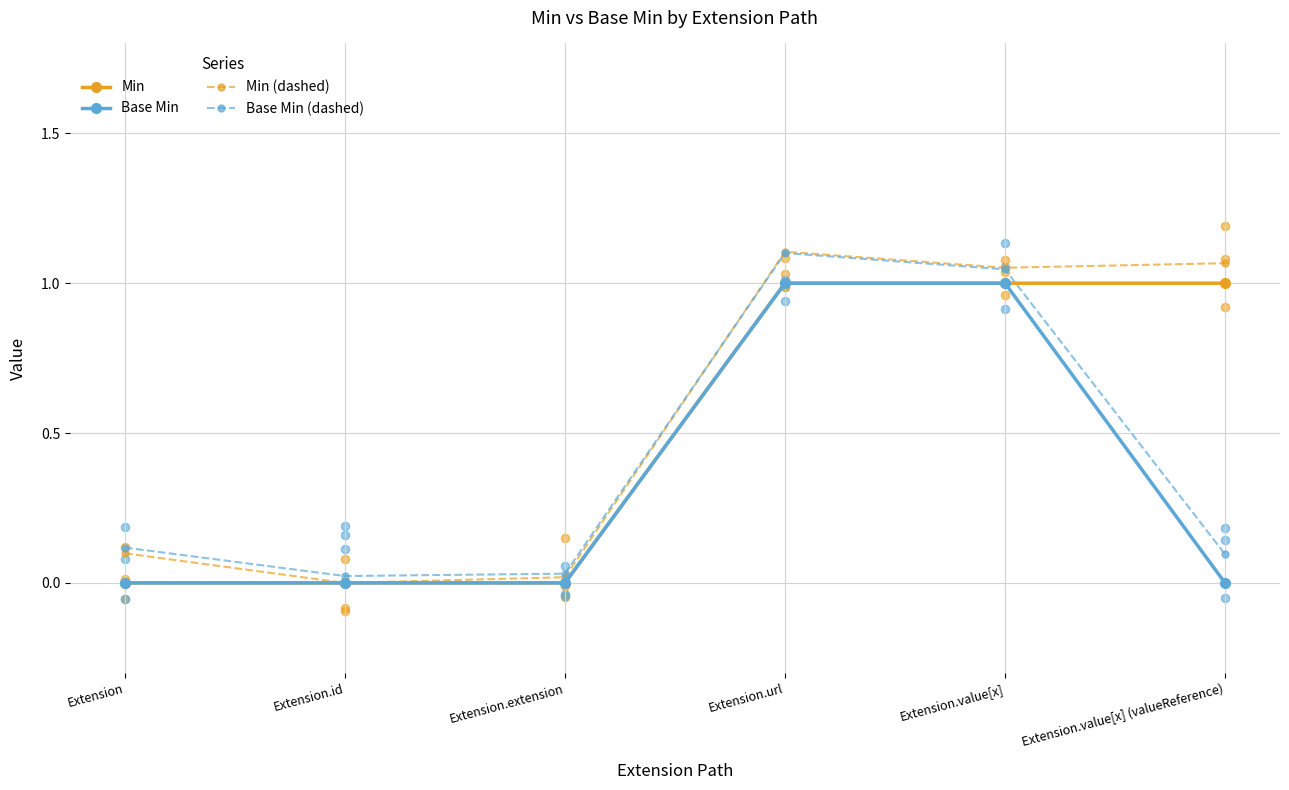

Which series reaches the minimum Y coordinate?

Min (dashed)